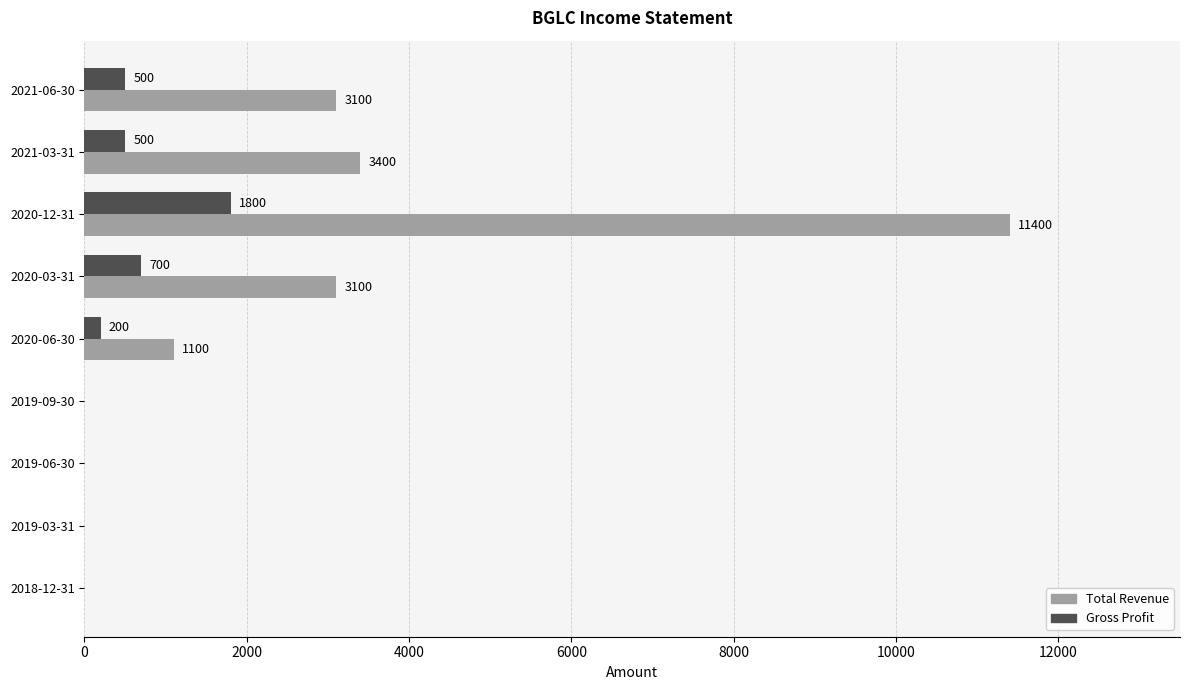

True or false: Gross Profit has a value of 0 at 2018-12-31.

True